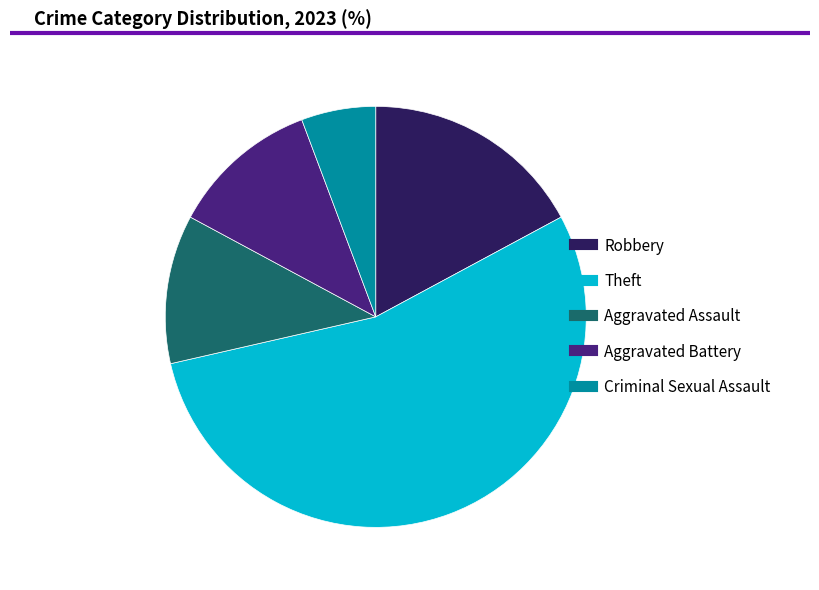

What is the smallest slice in the pie chart?

Criminal Sexual Assault